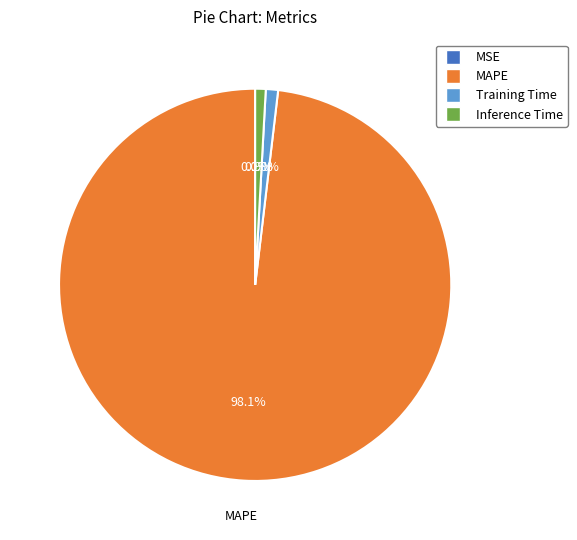

Does any single category account for the majority?

Yes